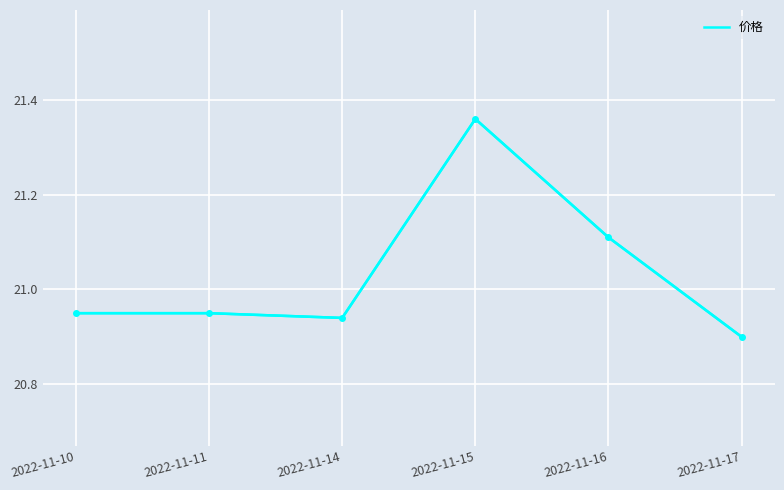

What is the ratio of the value at 2022-11-10 to the value at 2022-11-17?

1.0